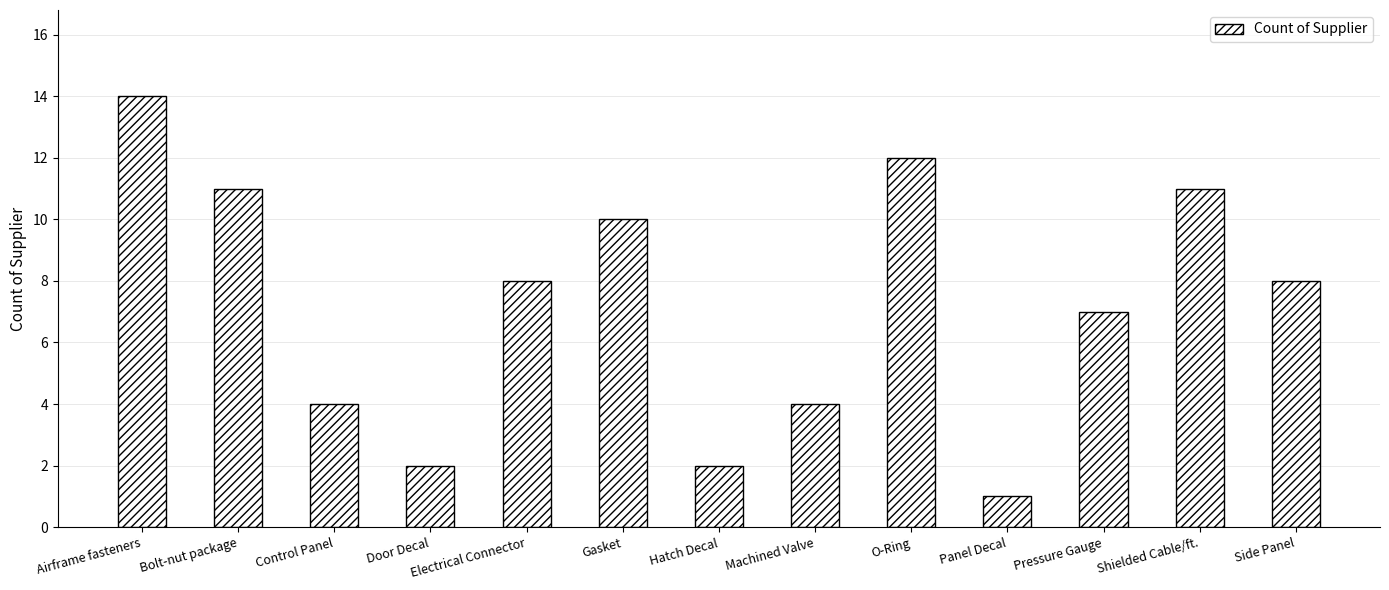

The chart shows a value of 17 at O-Ring. True or false?

False